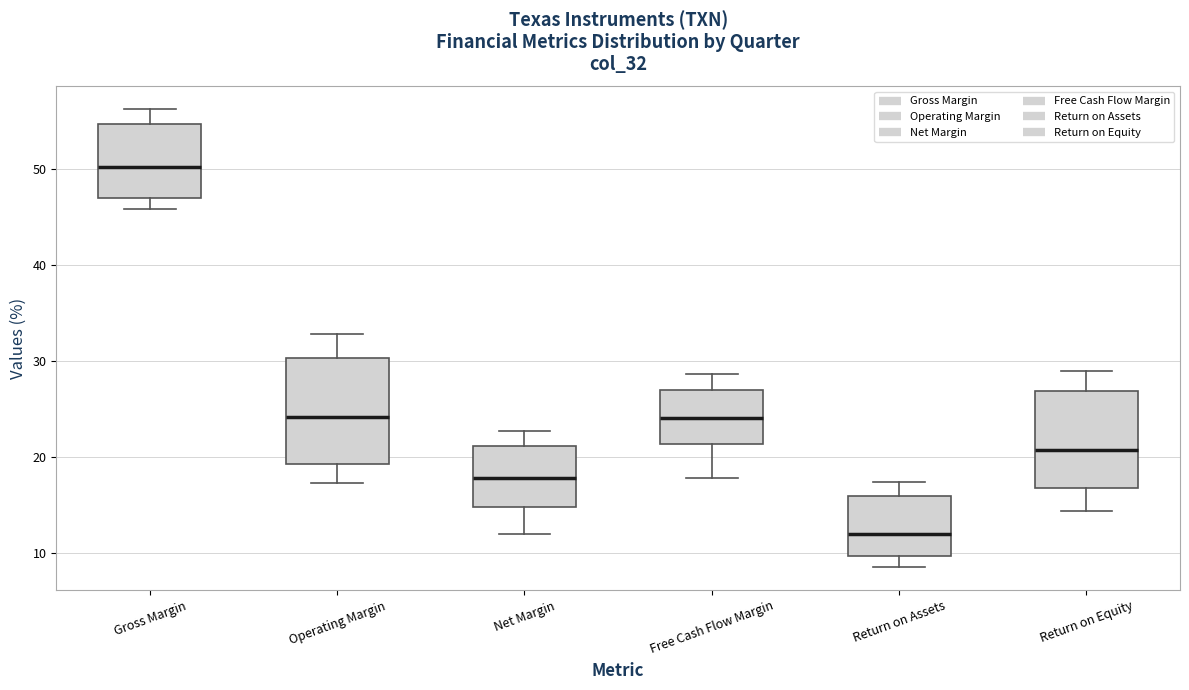

Where is the upper edge of the box for Gross Margin on the y-axis? The values are not printed on the chart, so give them approximately, as read against the axis.

55